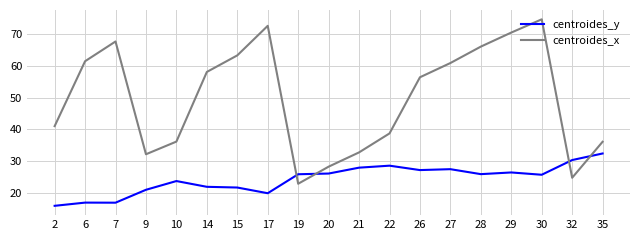

At which label does centroides_y first exceed 25?

19